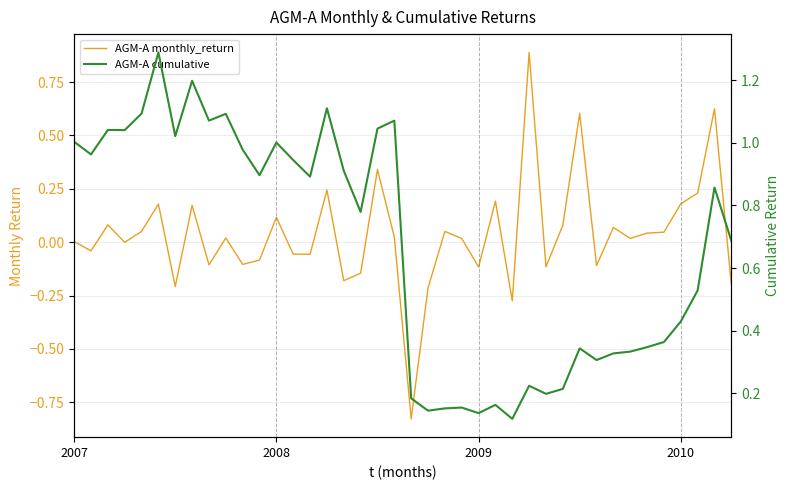

Rank the categories by AGM-A cumulative value from lowest to highest.

26, 24, 21, 22, 23, 25, 20, 28, 29, 27, 31, 32, 33, 30, 34, 35, 36, 37, 39, 17, 38, 14, 11, 16, 13, 2008, 10, 12, 2007, 6, 2010, 2009, 18, 19, 8, 9, 4, 15, 7, 5